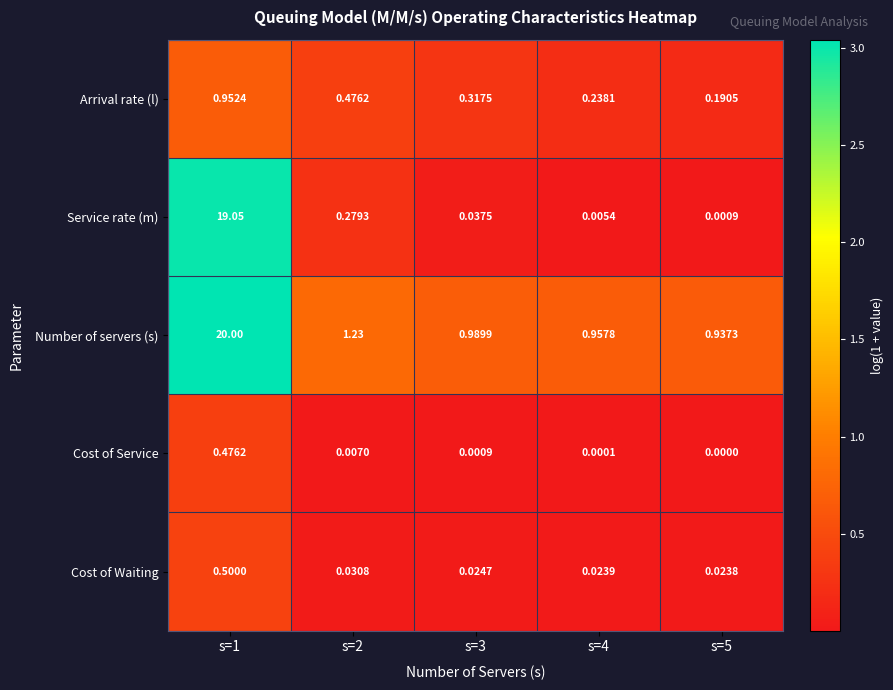

Between s=2 and s=4, which series saw the biggest shift?

Service rate (m)